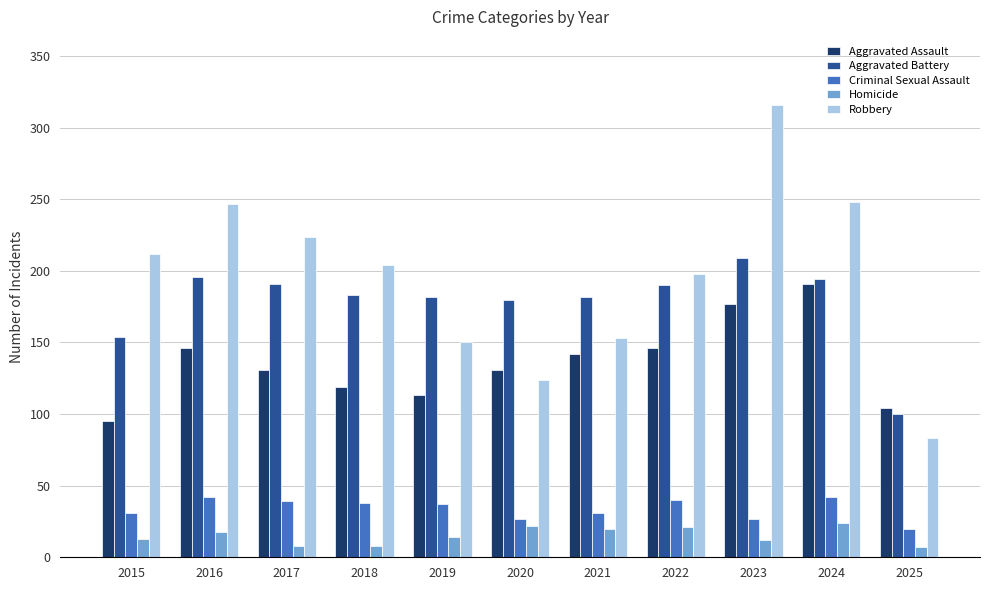

Which series has the largest total across all categories?

Robbery